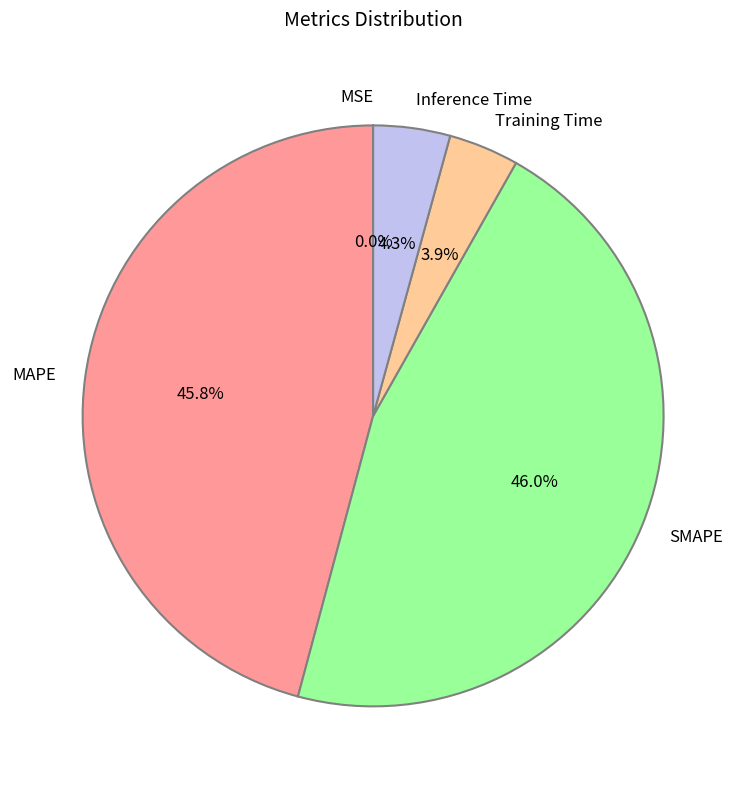

Is there a majority slice in this chart?

No